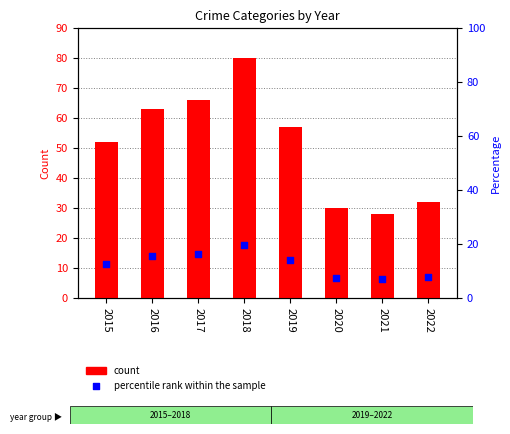

What is the total value across all series at 2018?

99.6